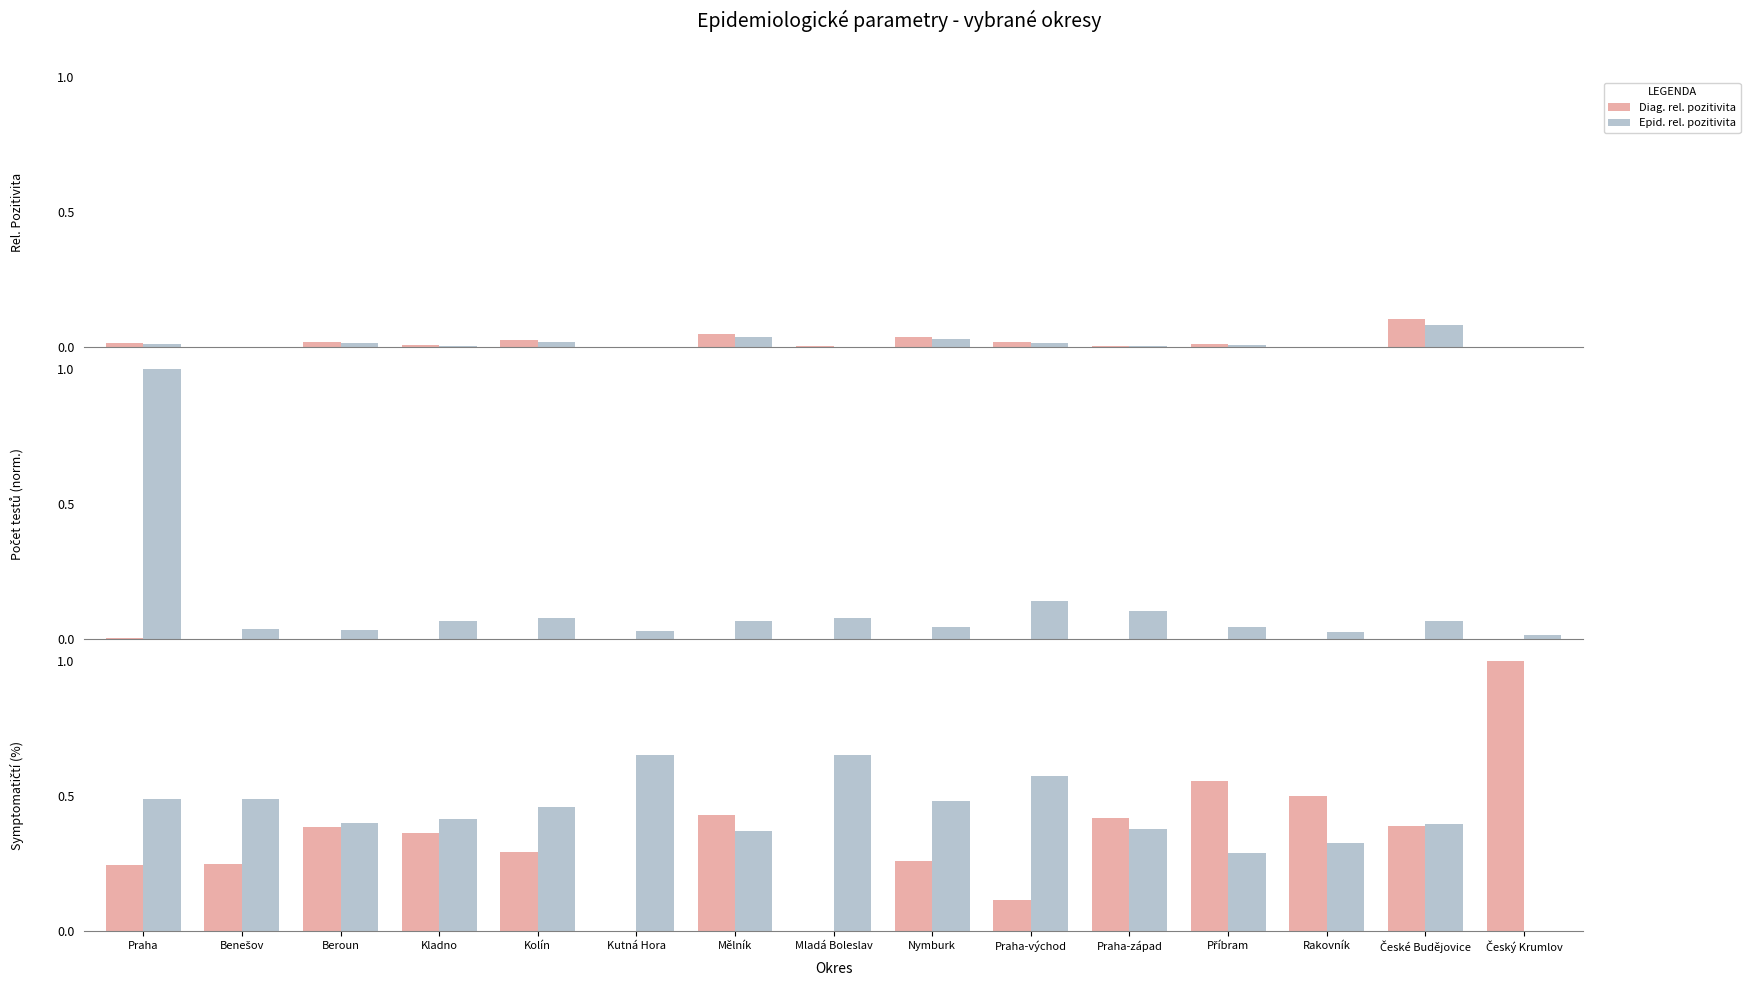

Is it true that Epid. testy equals 0.1 at Kladno?

True